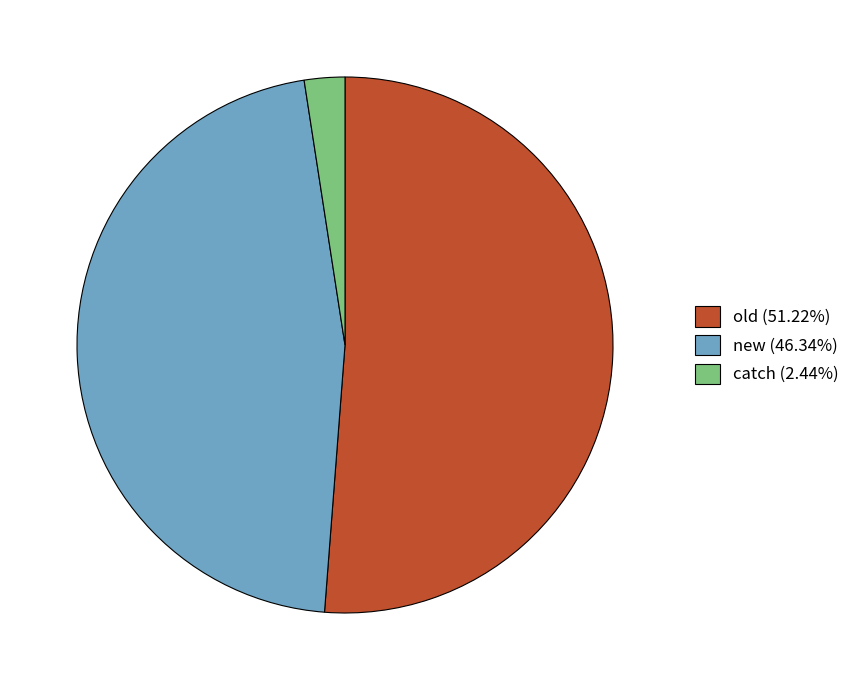

Does old (51.22%) represent more than half of the total?

Yes